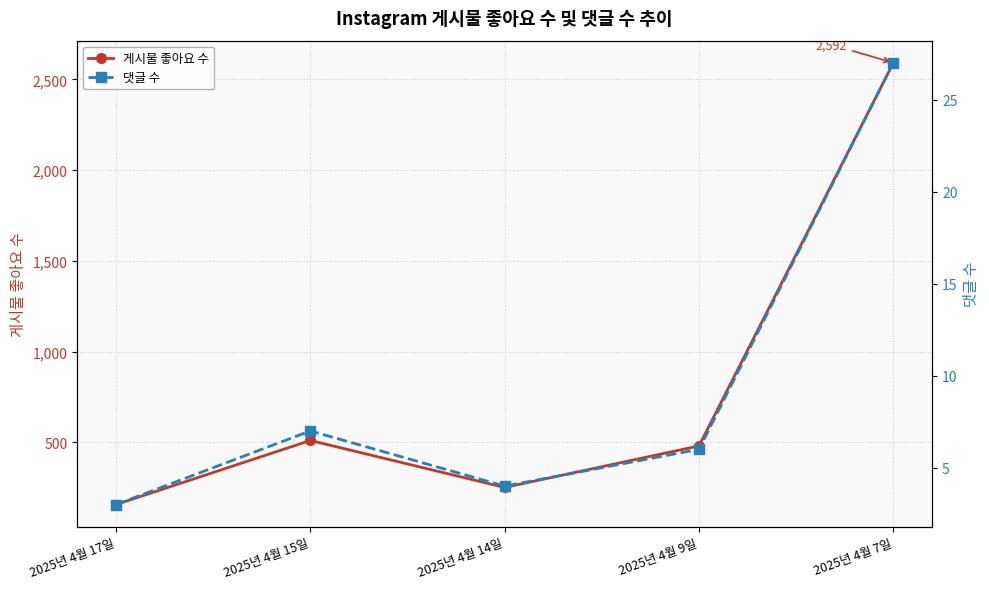

Rank the series by their maximum value, from lowest to highest.

댓글 수, 게시물 좋아요 수